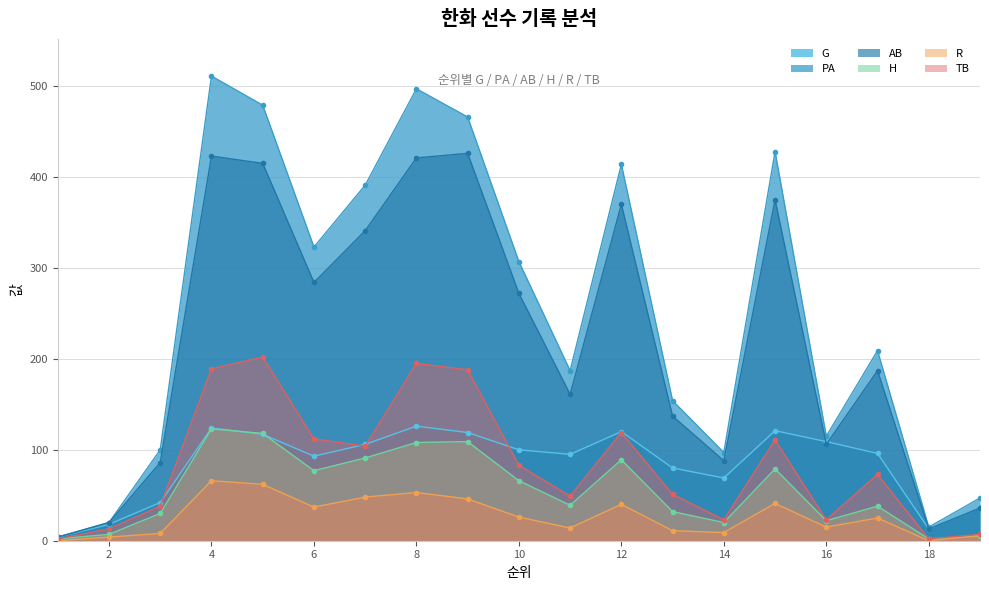

At how many categories does at least one series exceed 4?

18